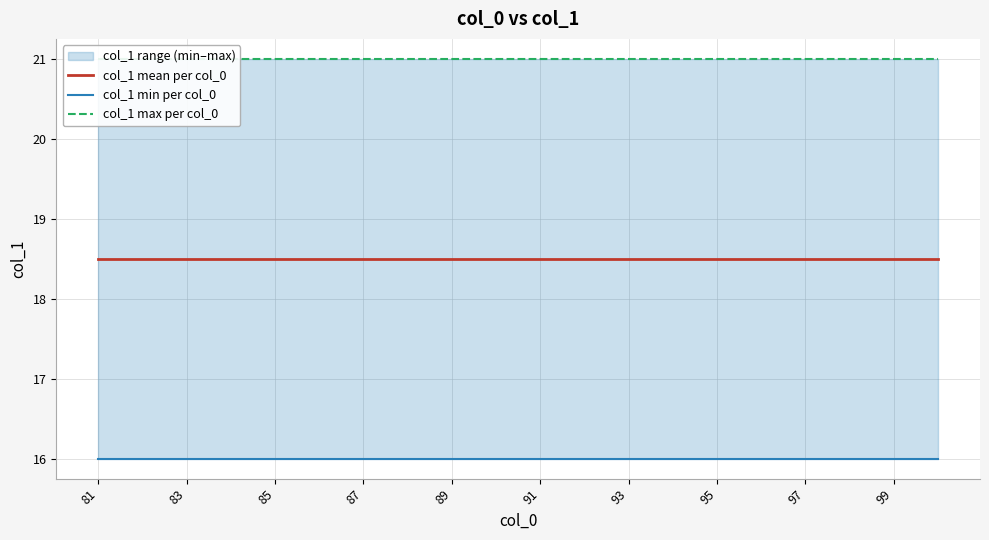

Is the value of col_1 mean per col_0 at 89 greater than the value of col_1 min per col_0 at 17?

Yes